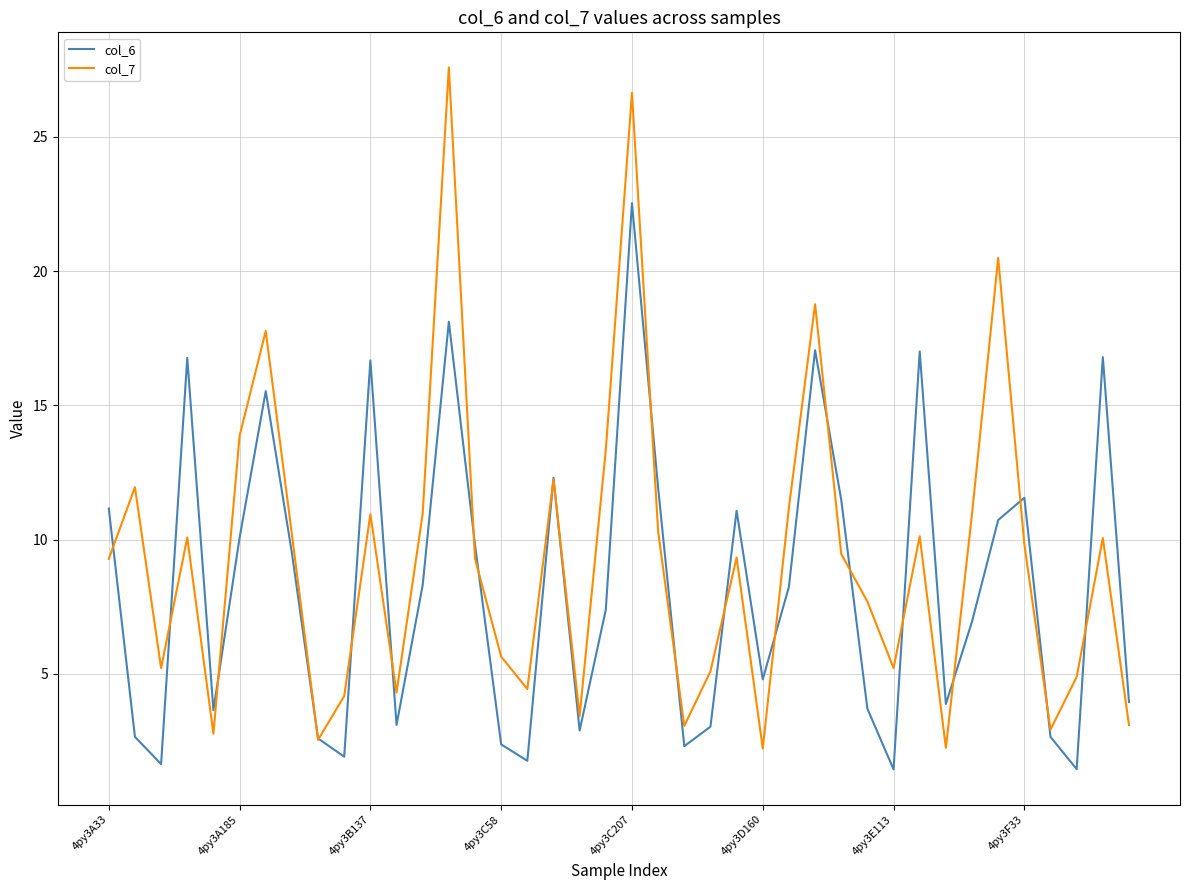

At how many categories does at least one series exceed 14?

9